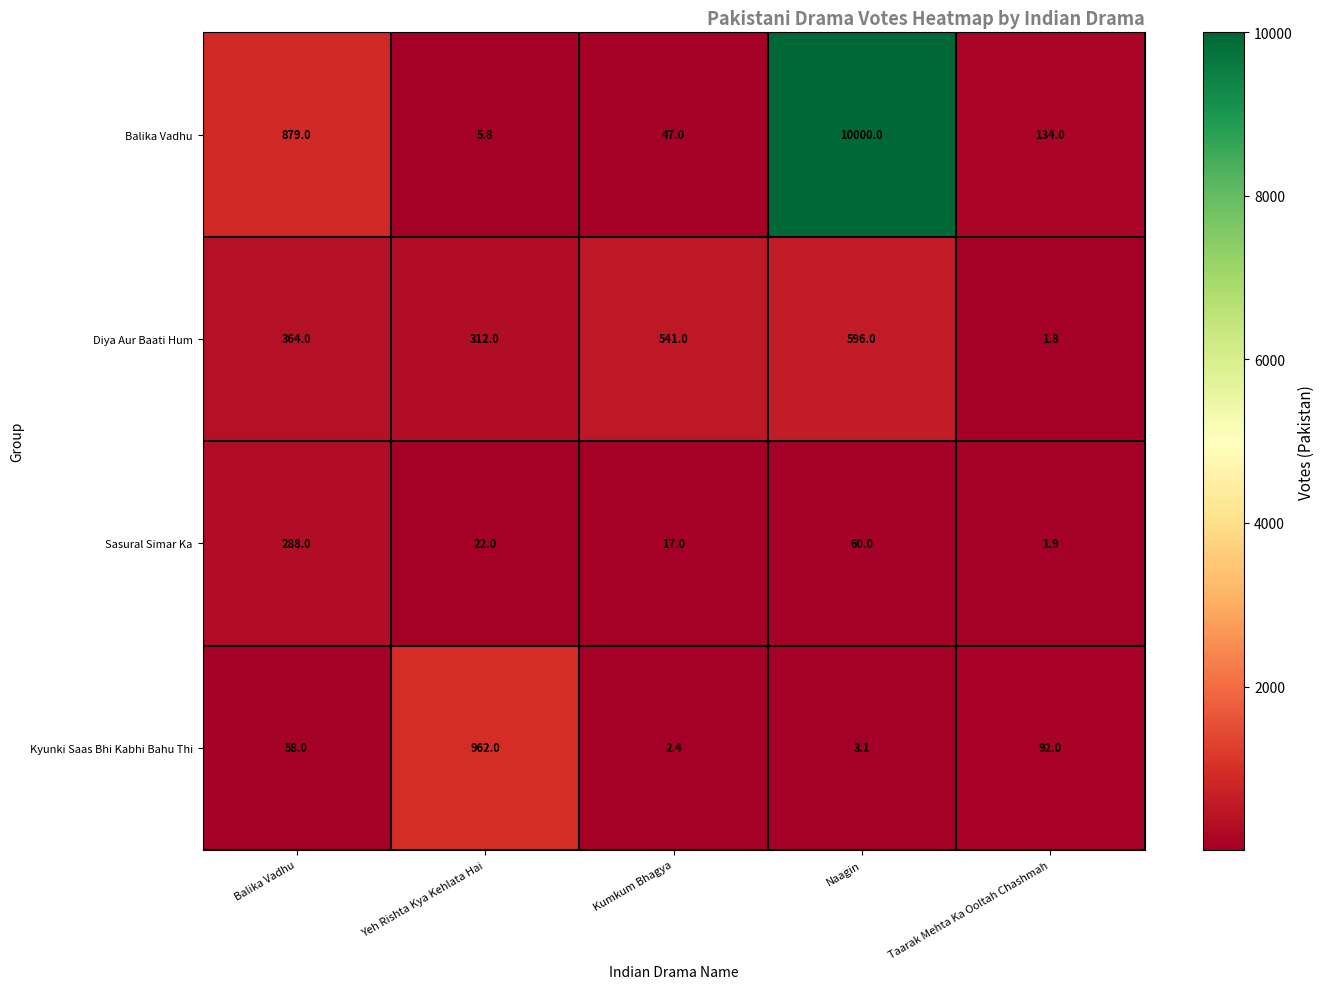

At Taarak Mehta Ka Ooltah Chashmah, list the series in order from smallest to largest.

Diya Aur Baati Hum, Sasural Simar Ka, Kyunki Saas Bhi Kabhi Bahu Thi, Balika Vadhu